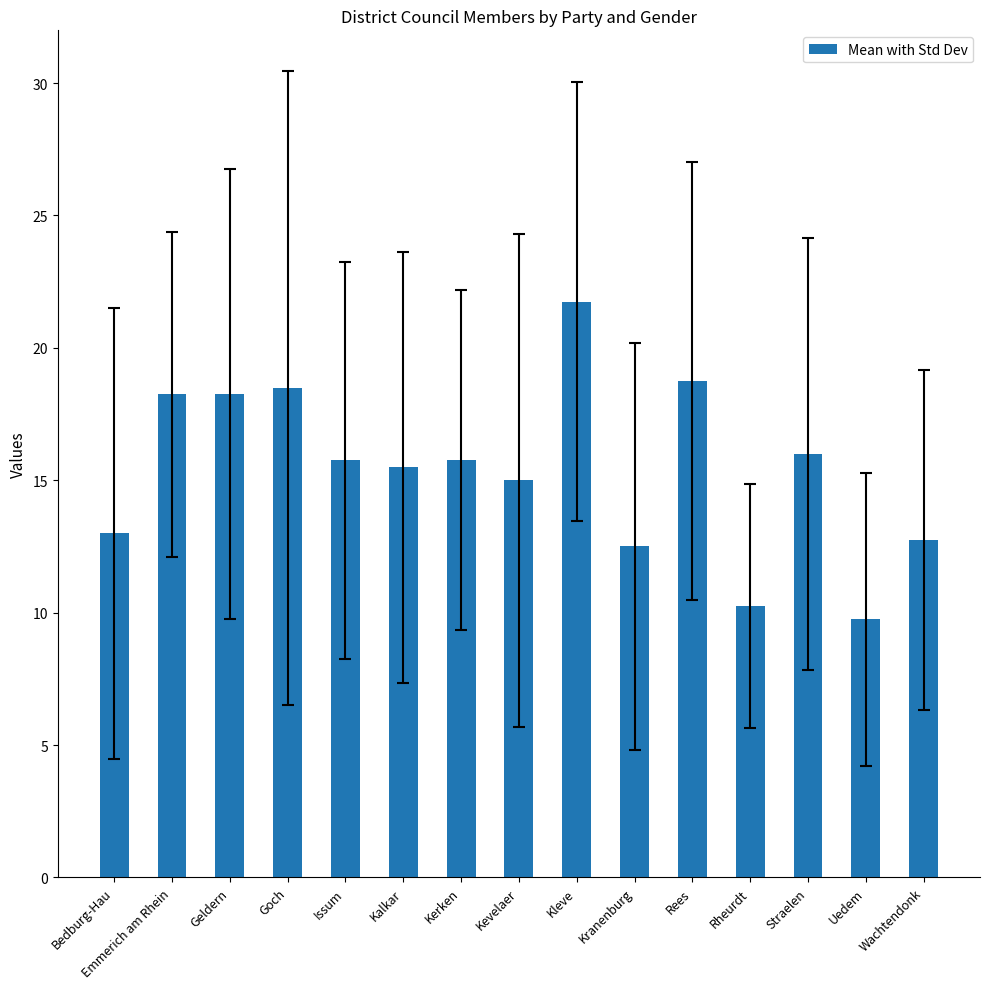

What position from the right is Kleve?

7